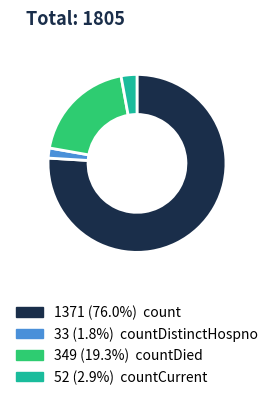

Is there a majority slice in this chart?

Yes